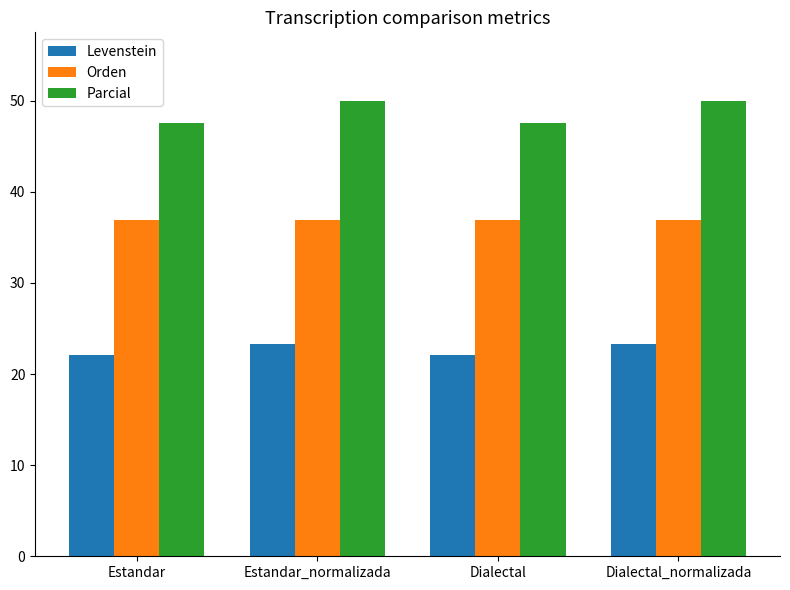

Which series has the largest range (max minus min)?

Parcial